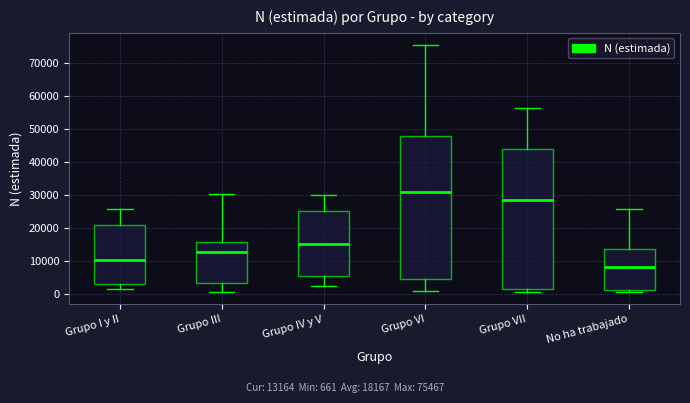

Reading left to right, transcribe this box plot: for each box, give where its median line is, the range the box spans, and where its two whiskers end, as read against the y-axis. The values are not printed on the chart, so give them approximately, as read against the axis.

Grupo I y II: median 10000, box 3000 to 21000, whiskers 1000 to 26000
Grupo III: median 13000, box 3000 to 16000, whiskers 1000 to 30000
Grupo IV y V: median 15000, box 6000 to 25000, whiskers 3000 to 30000
Grupo VI: median 31000, box 5000 to 48000, whiskers 1000 to 75000
Grupo VII: median 28000, box 2000 to 44000, whiskers 1000 to 56000
No ha trabajado: median 8000, box 1000 to 14000, whiskers 1000 (just below the box's lower edge) to 26000